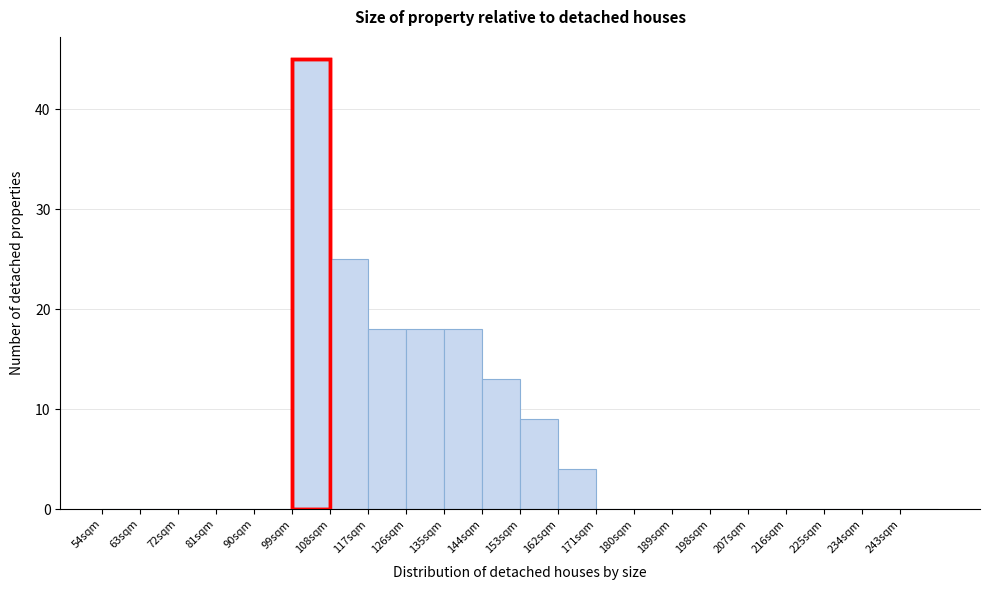

What is the height of the bar covering 108 to 117 on the x-axis? The values are not printed on the chart, so give them approximately, as read against the axis.

25